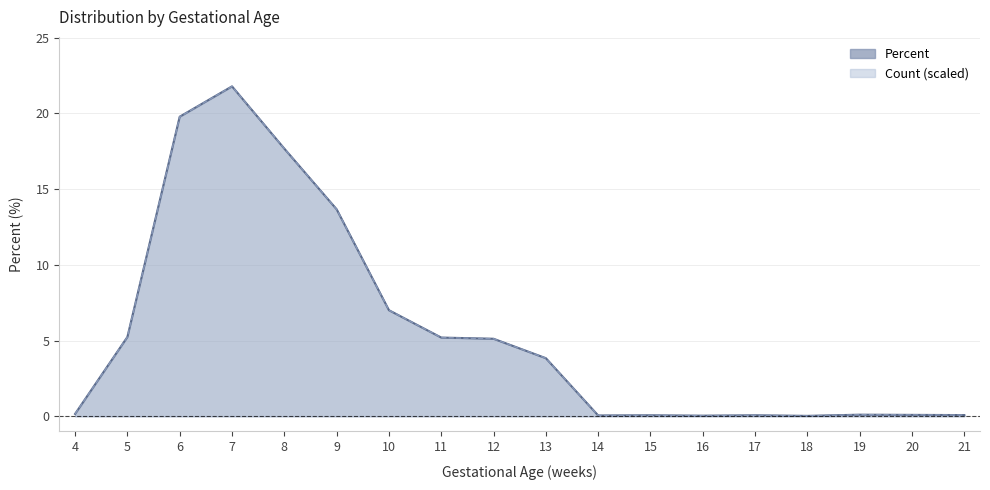

How many data points in Percent are above 3?

9